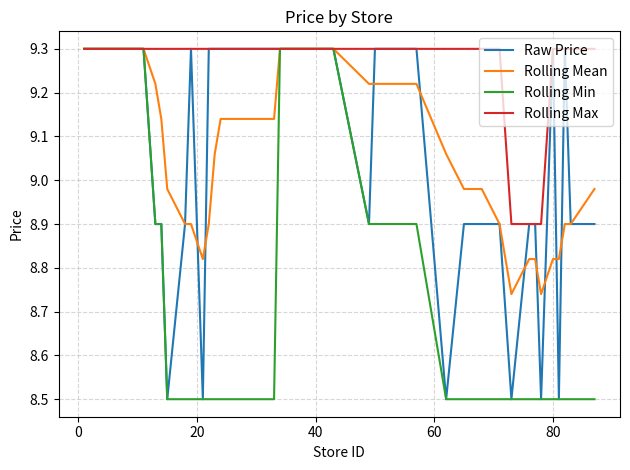

What is the minimum value shown in the chart?

8.5